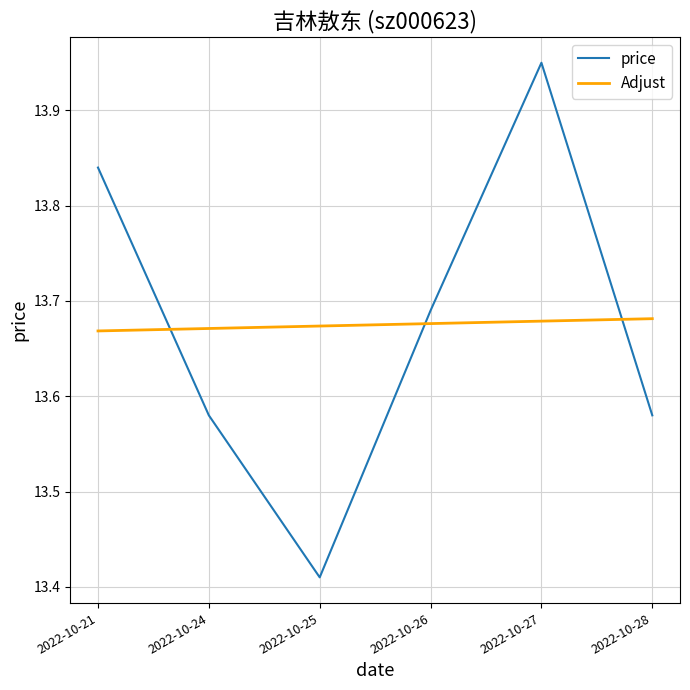

Does the chart have visible grid lines?

Yes